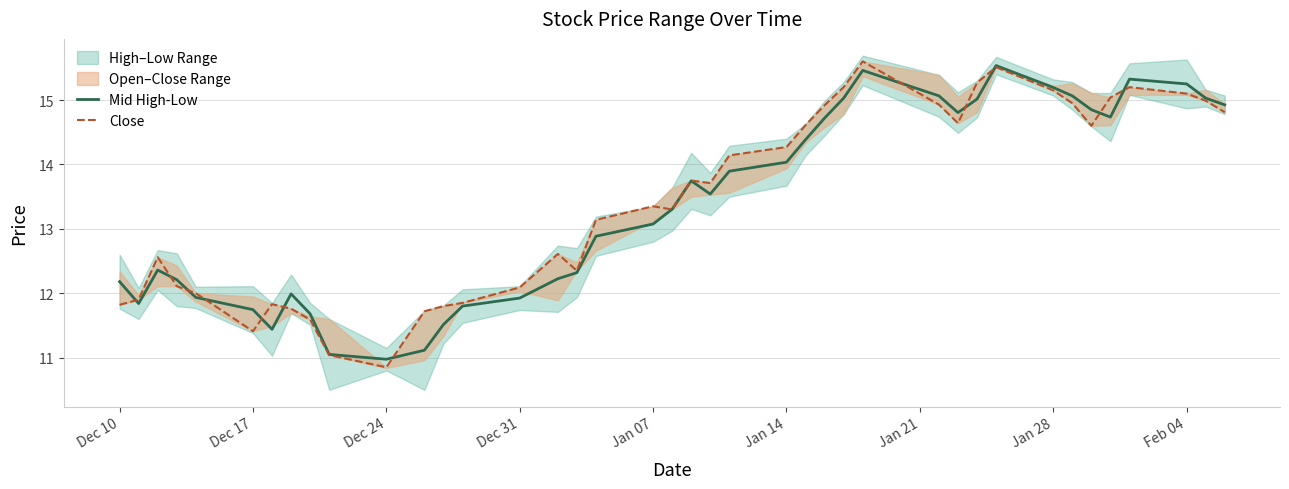

Which series has the widest spread of values?

Close